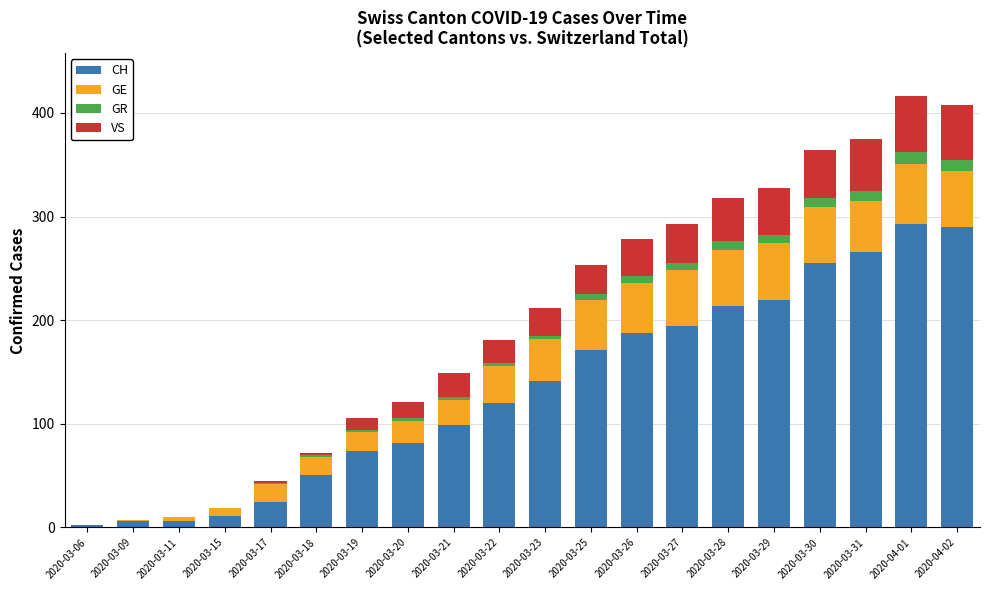

The CH series shows 34 at 2020-03-18. True or false?

False